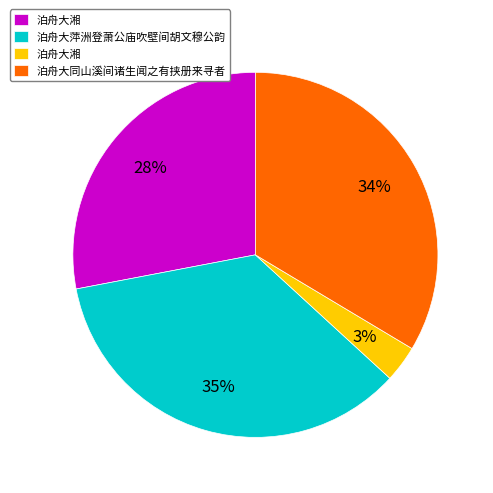

Is there a majority slice in this chart?

No